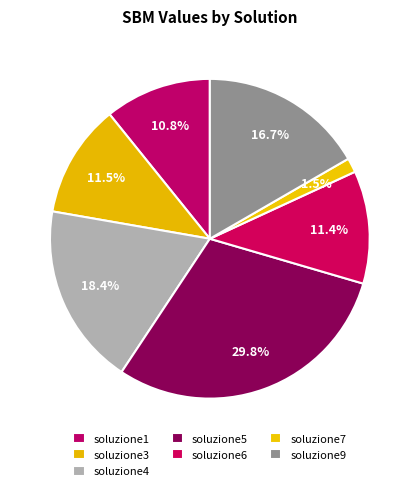

Does any single category account for the majority?

No